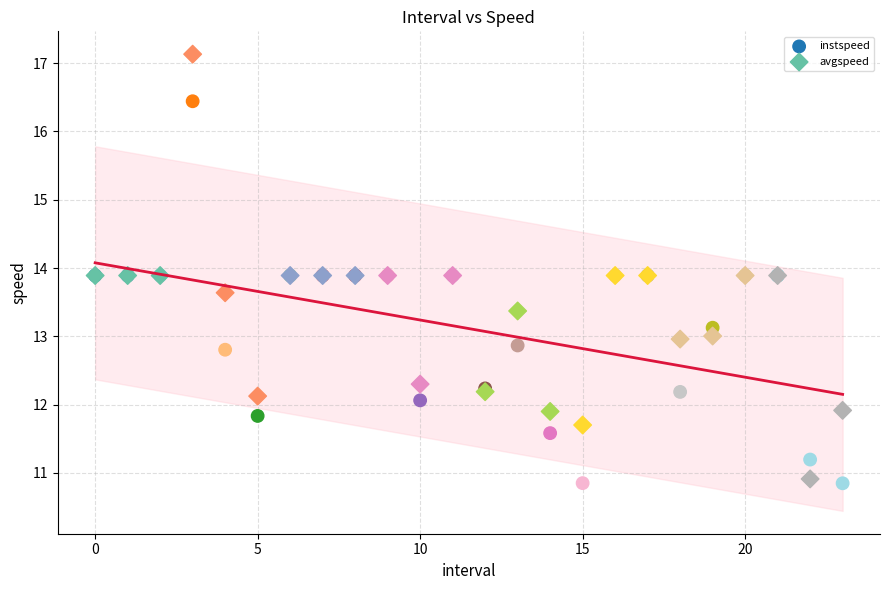

Which series has the widest spread of Y values?

avgspeed